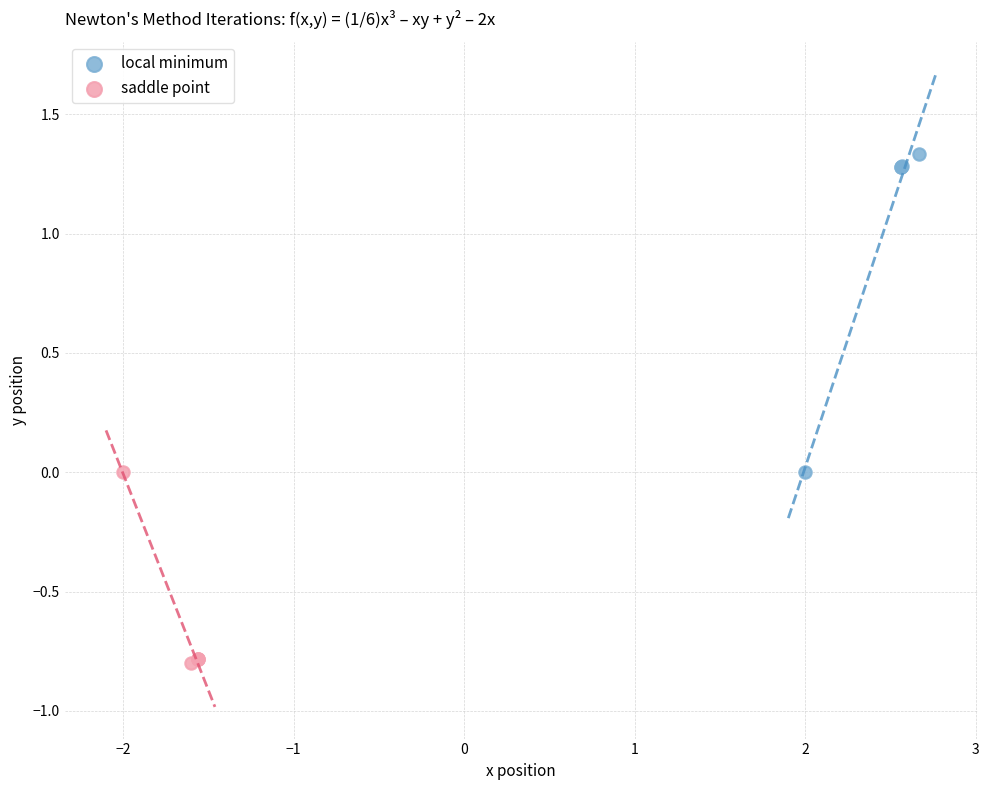

Which series has the largest Y range (max minus min)?

local minimum